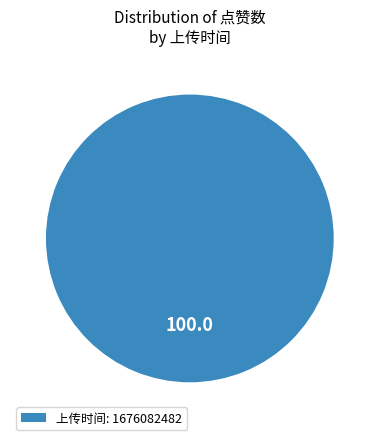

Is 上传时间: 1676082482 the majority of the pie?

Yes